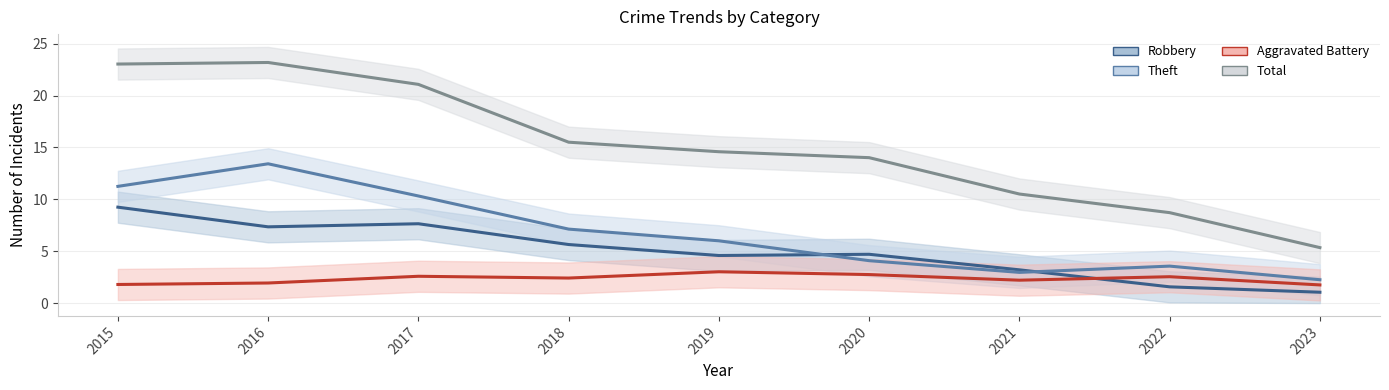

What is the sum of all Aggravated Battery values?

21.0